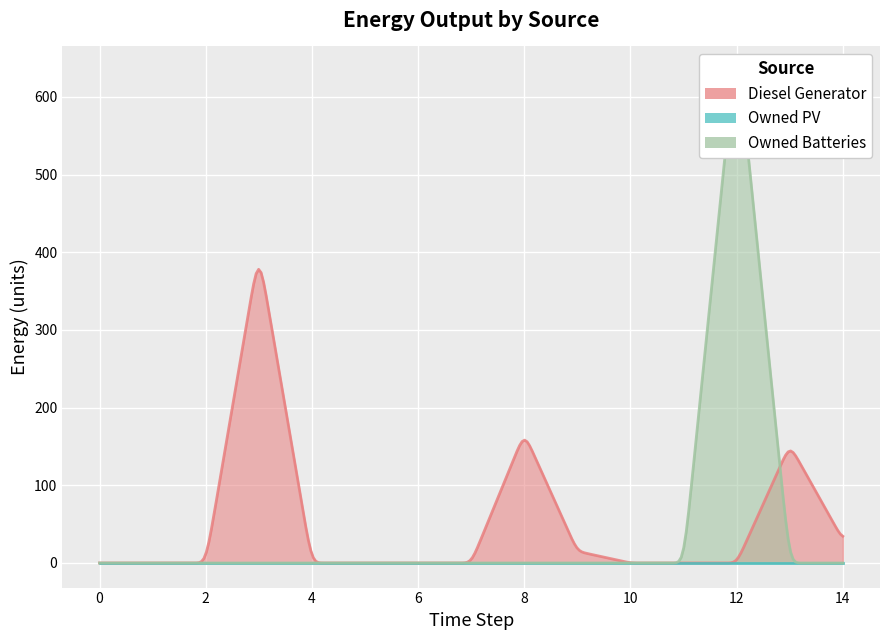

Is it true that Owned Batteries equals 0 at 10?

True